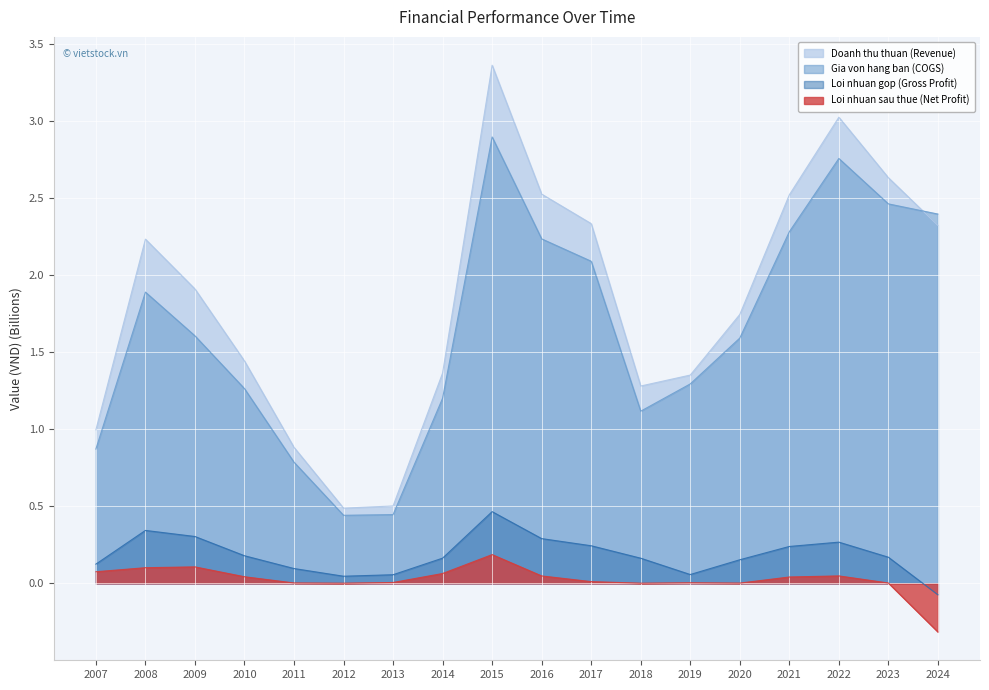

Reading right to left, transcribe all the data shown in this chart.

Doanh thu thuan (Revenue): 2.3	2.6	3.0	2.5	1.7	1.4	1.3	2.3	2.5	3.4	1.4	0.5	0.5	0.9	1.4	1.9	2.2	1.0
Gia von hang ban (COGS): 2.4	2.5	2.8	2.3	1.6	1.3	1.1	2.1	2.2	2.9	1.2	0.4	0.4	0.8	1.3	1.6	1.9	0.9
Loi nhuan gop (Gross Profit): -0.1	0.2	0.3	0.2	0.2	0.1	0.2	0.2	0.3	0.5	0.2	0.1	0.0	0.1	0.2	0.3	0.3	0.1
Loi nhuan sau thue (Net Profit): -0.3	0.0	0.0	0.0	0.0	0.0	0.0	0.0	0.0	0.2	0.1	0.0	0.0	0.0	0.0	0.1	0.1	0.1